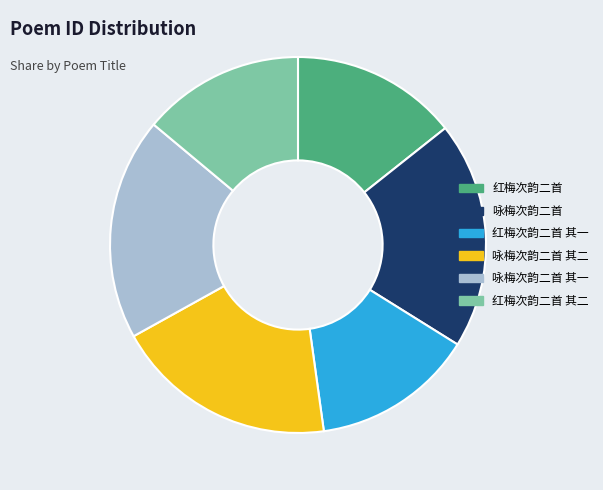

Between 红梅次韵二首 and 咏梅次韵二首, which is larger?

咏梅次韵二首